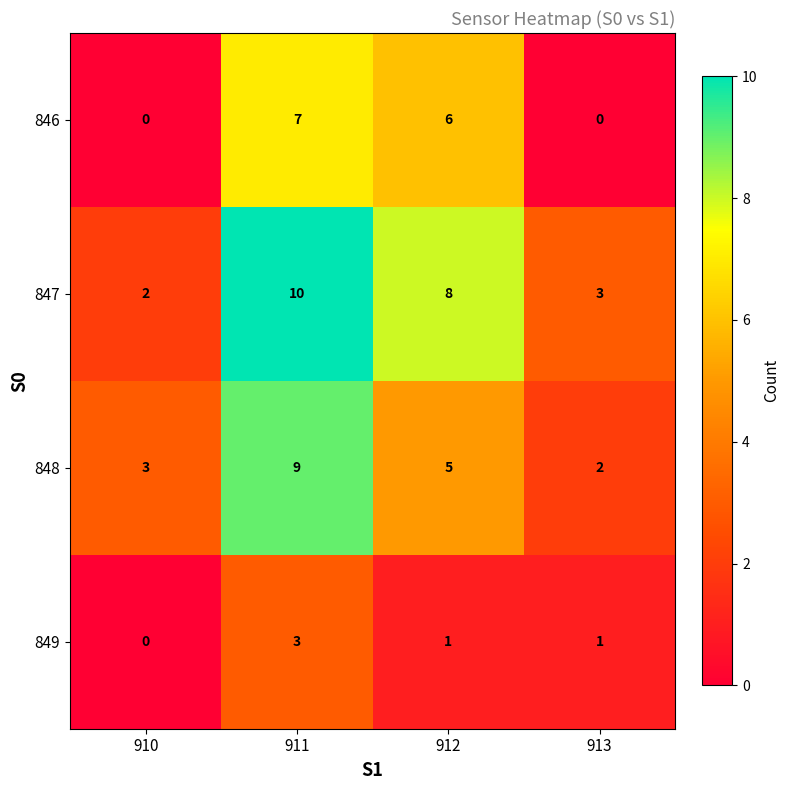

What is the greatest value displayed?

10